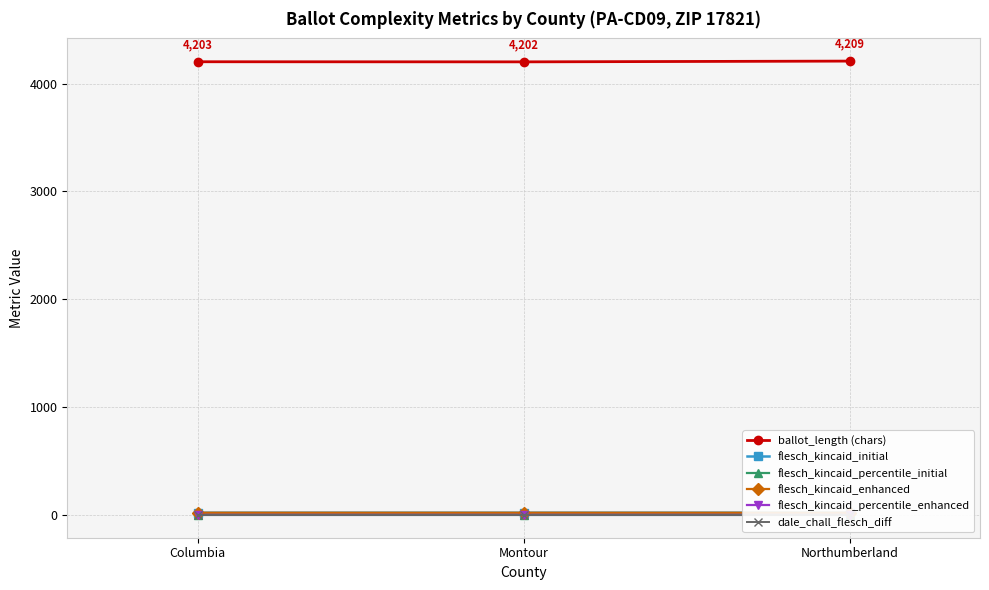

What is the lowest value of the flesch_kincaid_percentile_initial series?

0.7